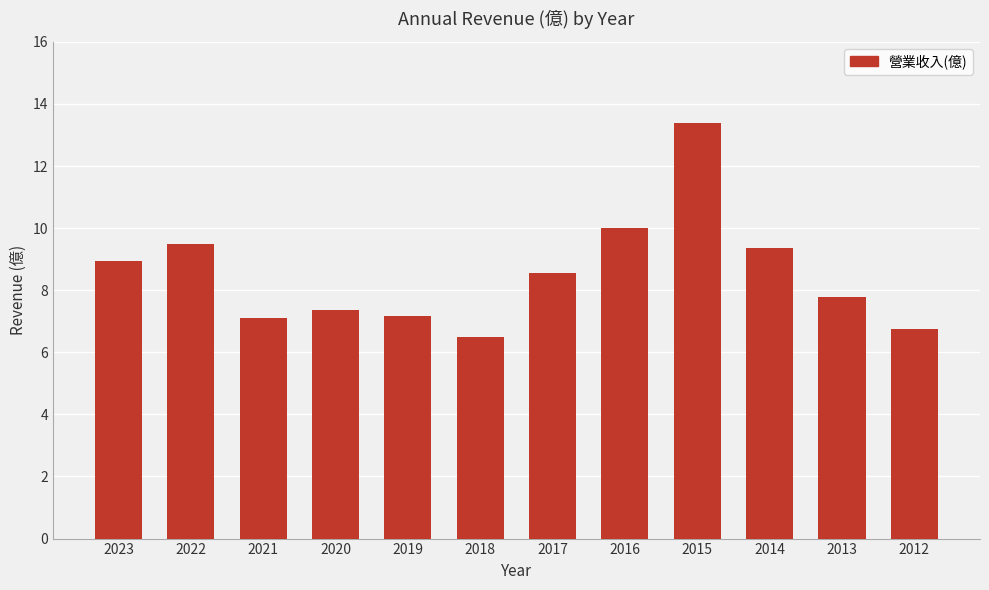

What is the approximate value at 2012?

6.8